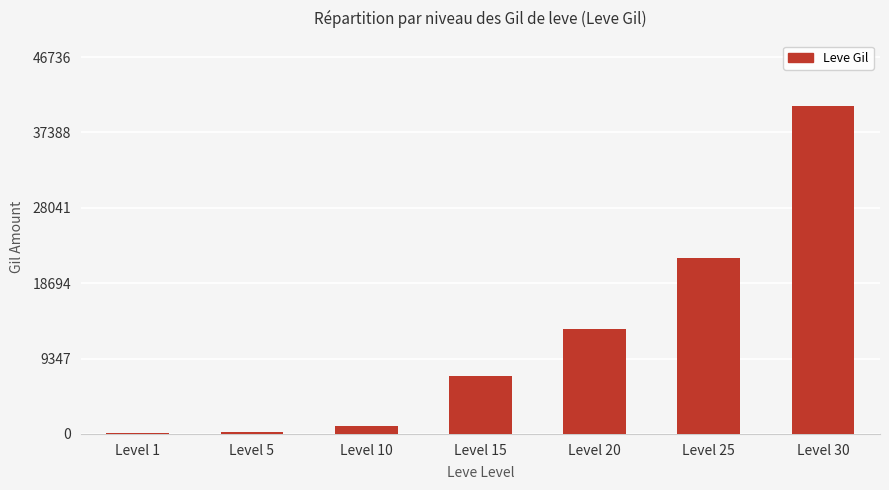

Where is the data nearest to the value 20400?

Level 25